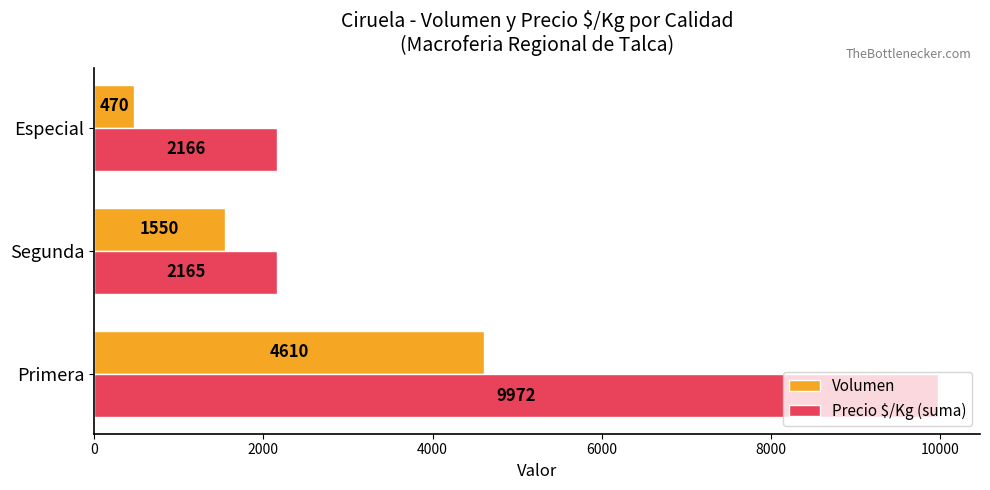

Rank the series at Primera from lowest to highest value.

Volumen, Precio $/Kg (suma)